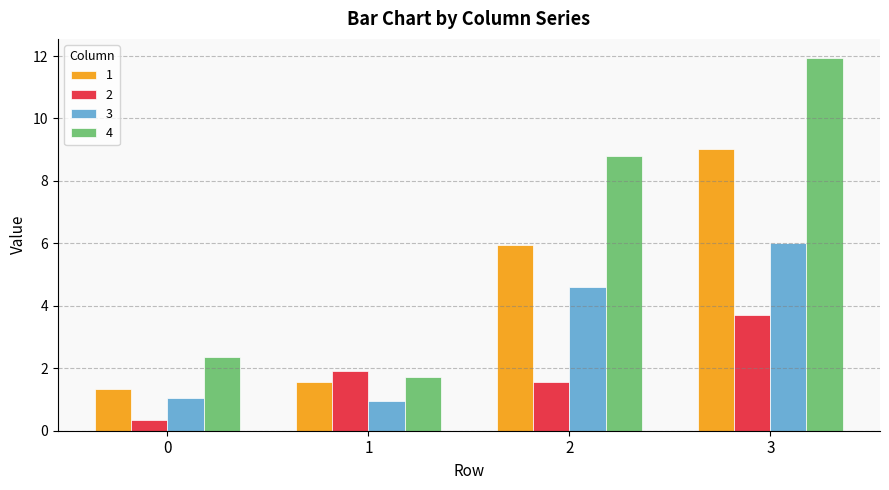

True or false: 2 has a value of 3.7 at 3.

True